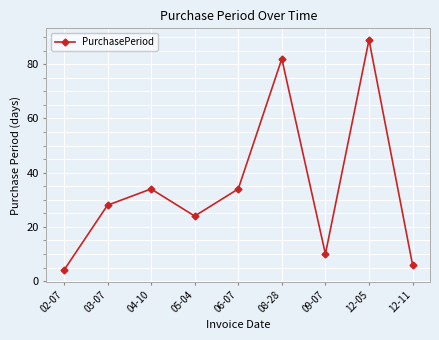

What is the sum of all values?

311